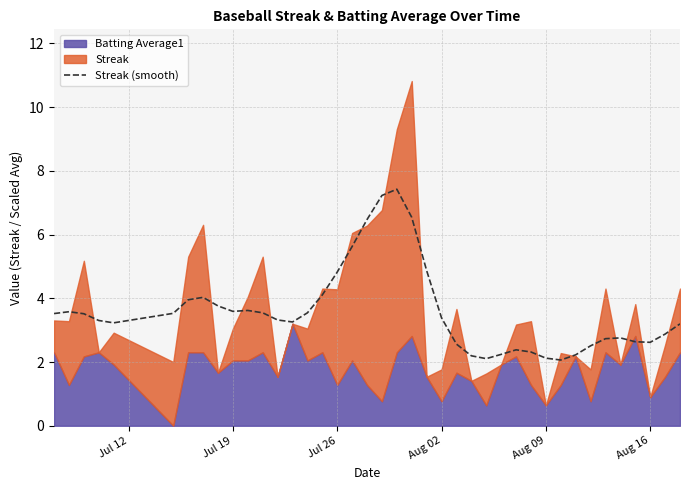

What is the minimum value for Streak (smooth)?

2.1